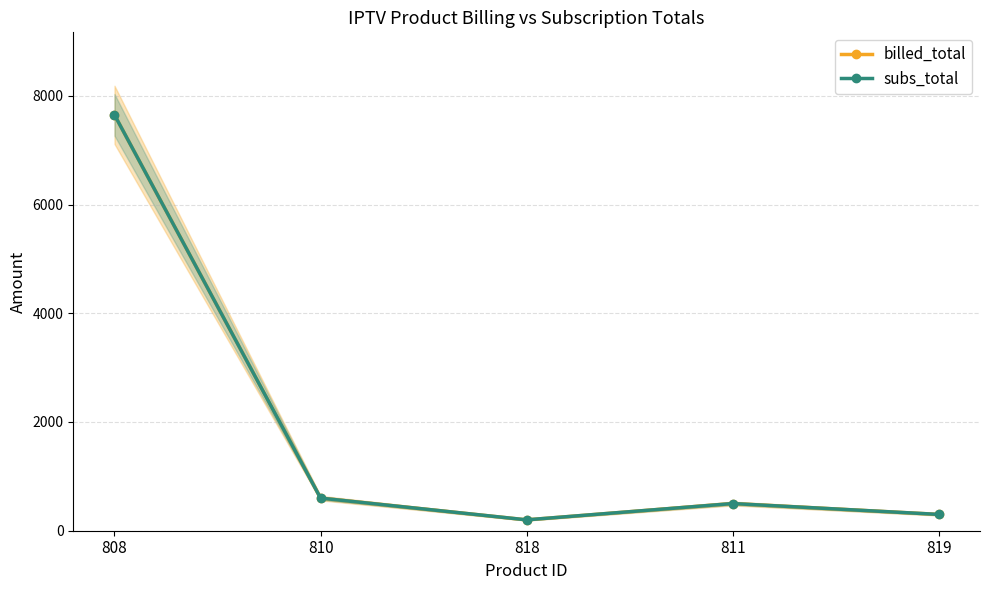

True or false: billed_total and subs_total cross at least once.

False